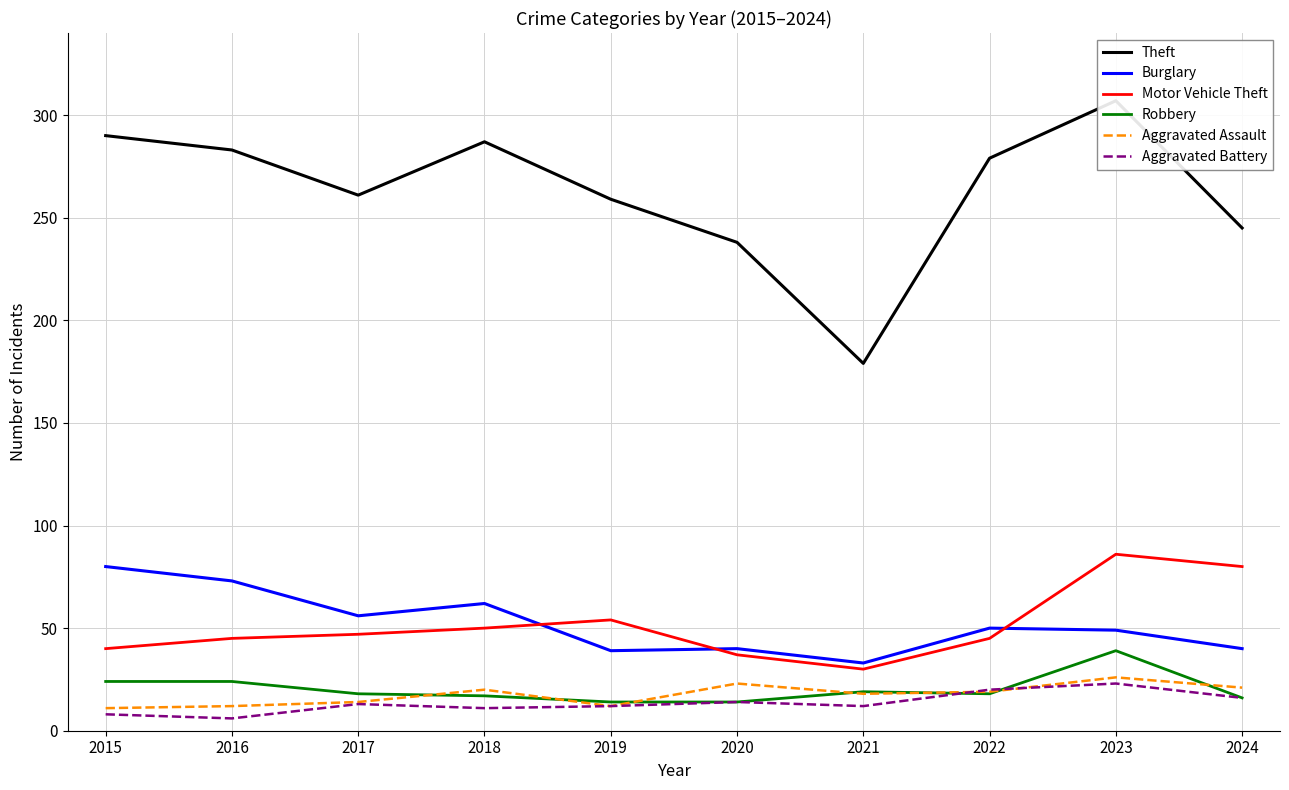

True or false: Motor Vehicle Theft and Theft cross at least once.

False